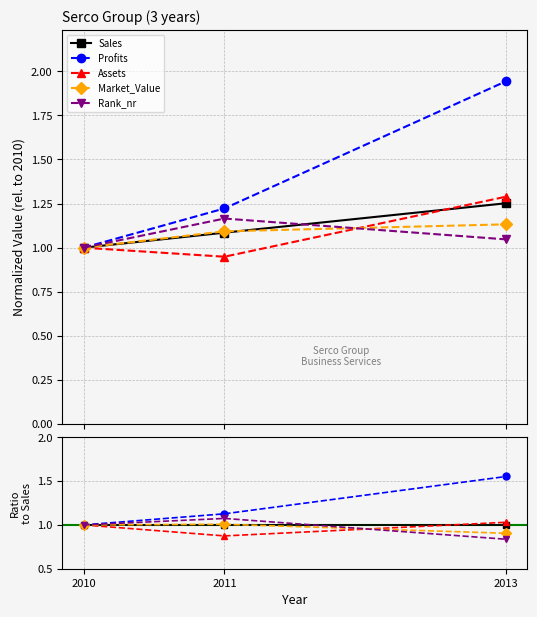

At which label is Profits closest to 1?

2010